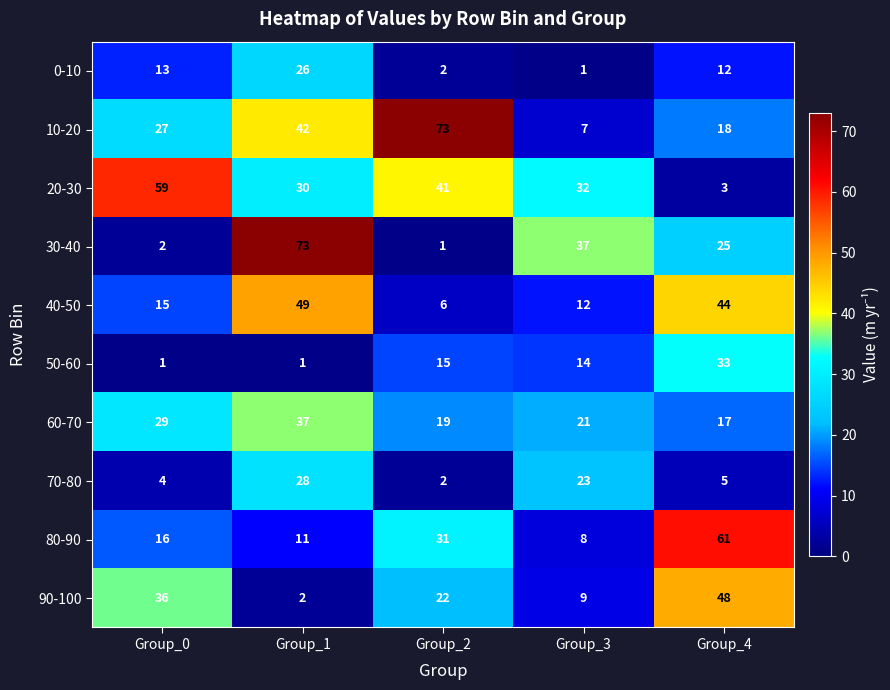

Read the 40-50 value at Group_3, to the nearest 5.

10